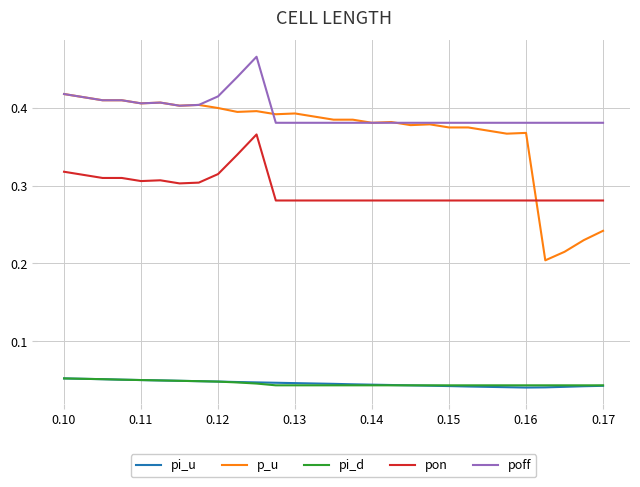

True or false: p_u and pi_d cross at least once.

False